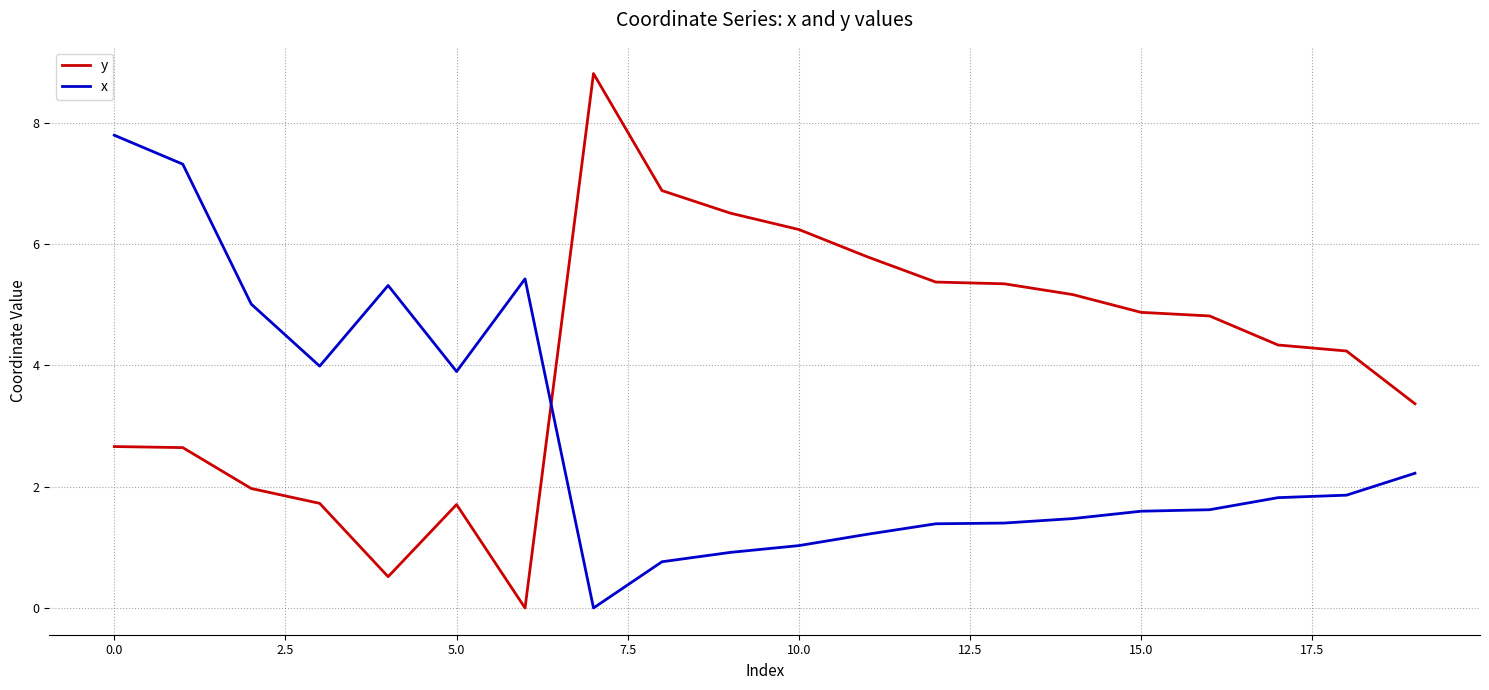

Which series has the largest range (max minus min)?

y